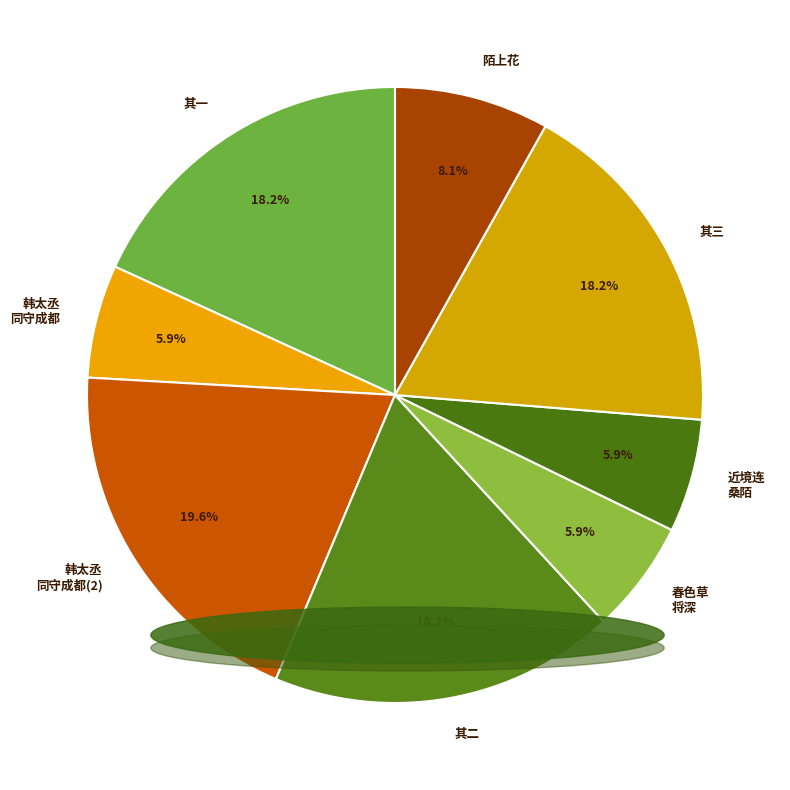

Approximately how many times larger is the value at 韩太丞 同守成都(2) compared to 韩太丞 同守成都?

3.3